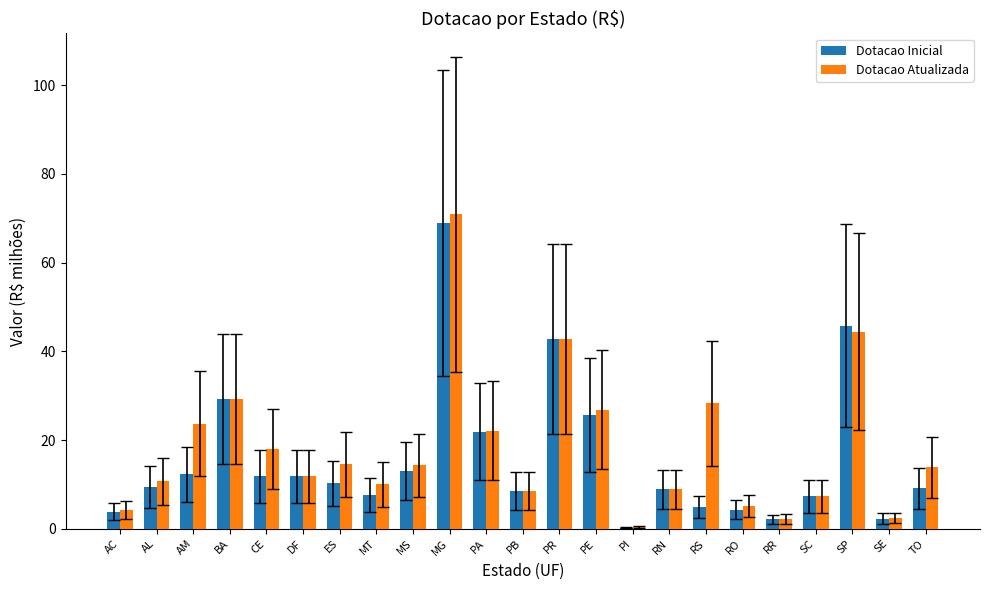

Between AM and MG, which series saw the biggest shift?

Dotacao Inicial